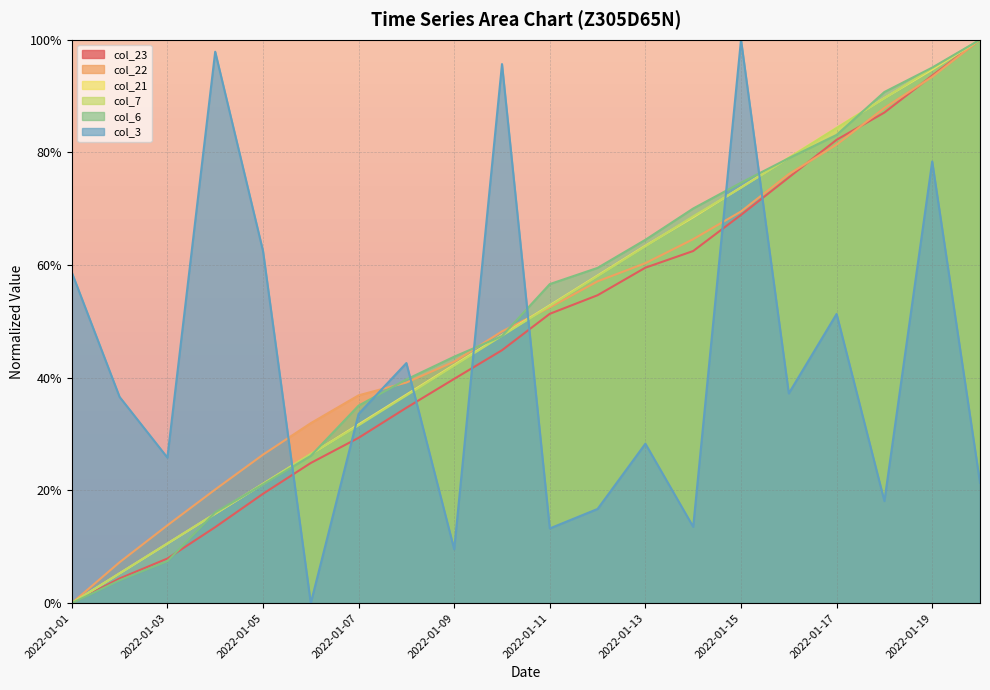

What is the approximate value of col_7 at 2022-01-02?

0.1